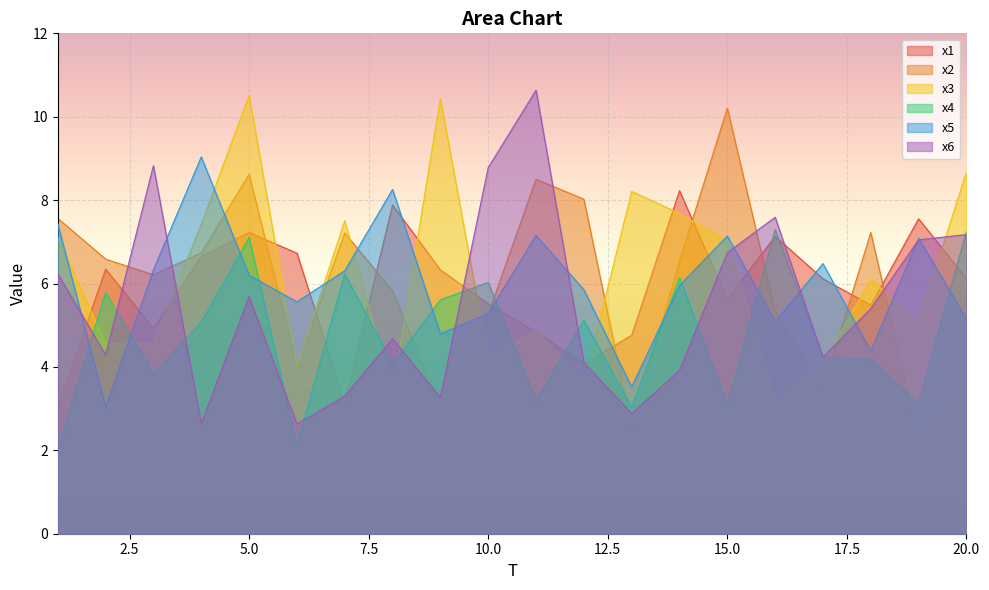

Rank the categories by x1 value from highest to lowest.

14, 8, 19, 5, 16, 6, 4, 2, 9, 20, 17, 15, 10, 18, 3, 11, 13, 12, 7, 1